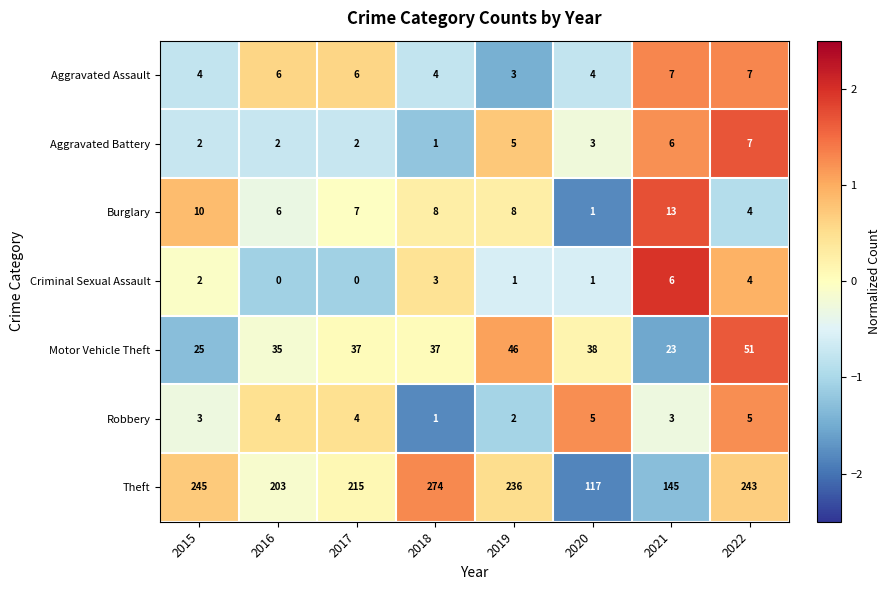

Count the number of data series in this chart.

7